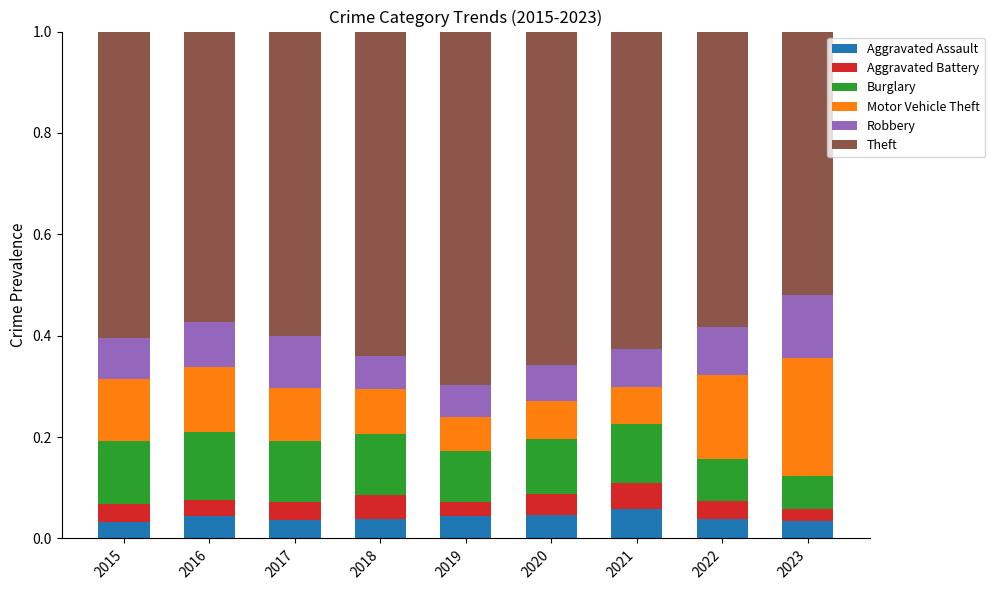

What is the total value across all series at 2022?

1.0